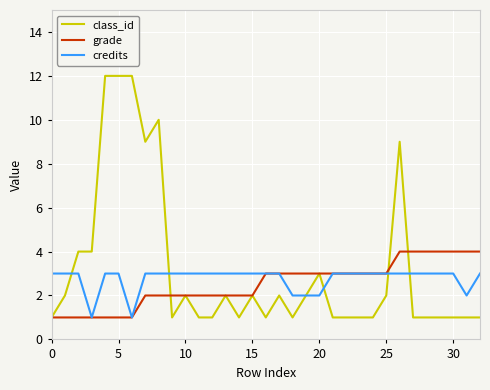

What is the difference between the maximum and second lowest values in the grade series?

3